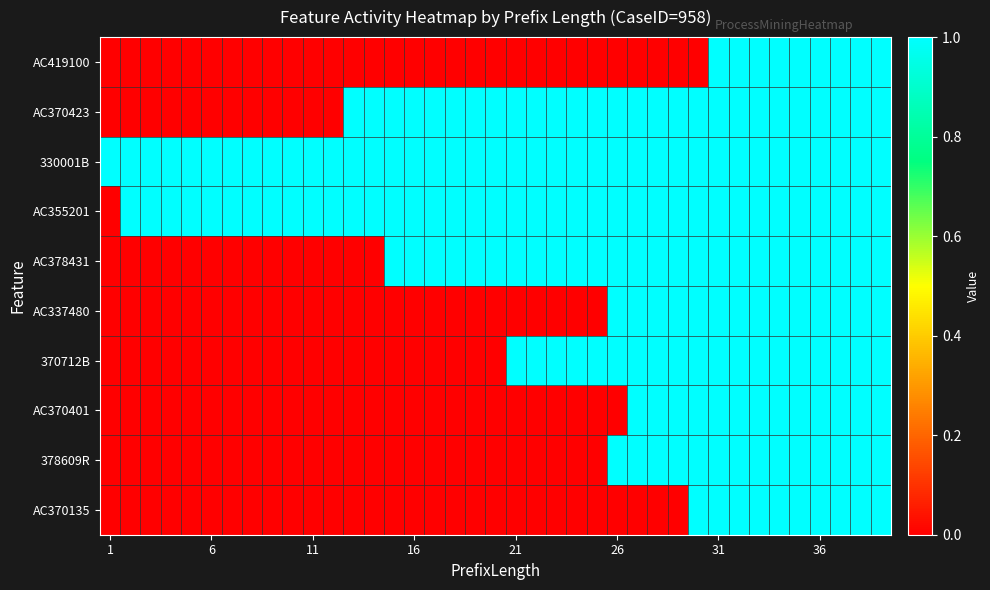

How many categories are shown in the chart?

39